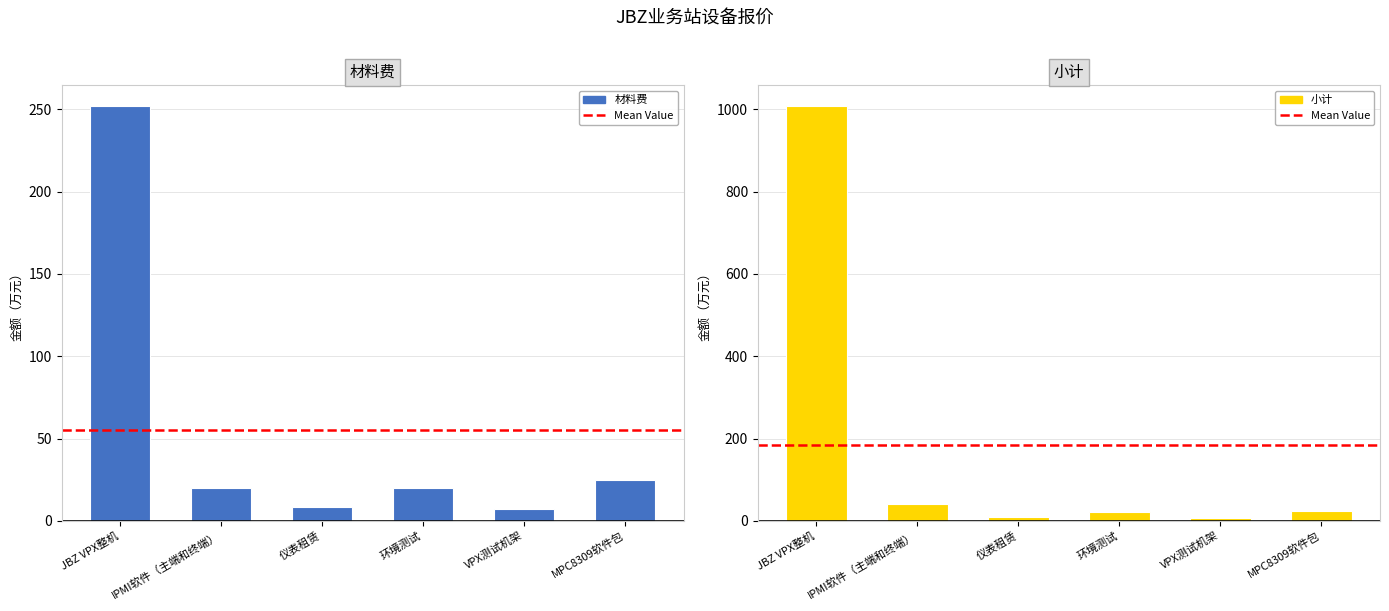

Rank the series at IPMI软件（主端和终端） from highest to lowest value.

小计, 材料费